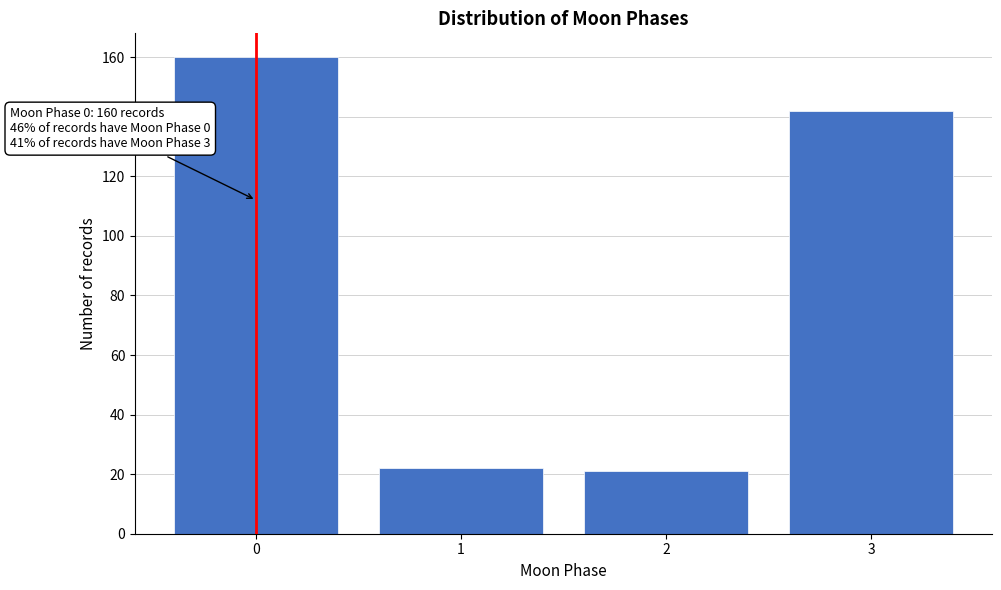

Reading left to right, list all the values displayed in this chart.

0=160	1=22	2=21	3=142